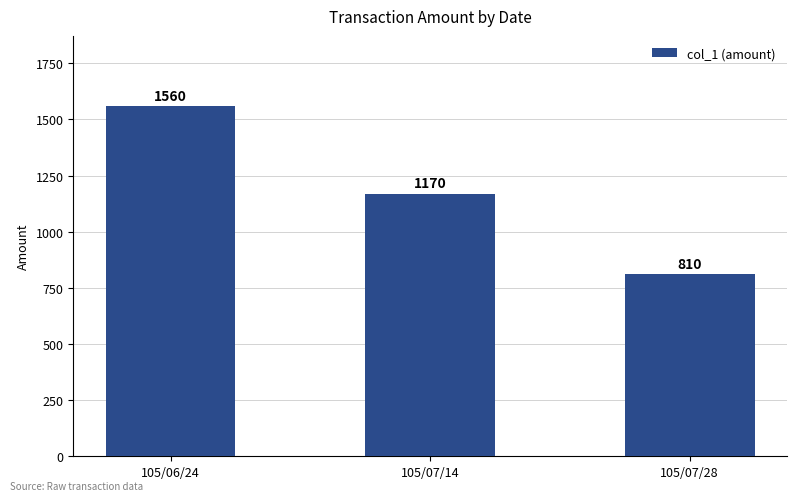

Does the chart contain any negative values?

No